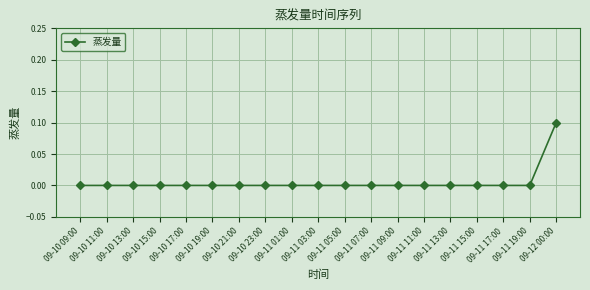

How many lines are shown in the chart?

1